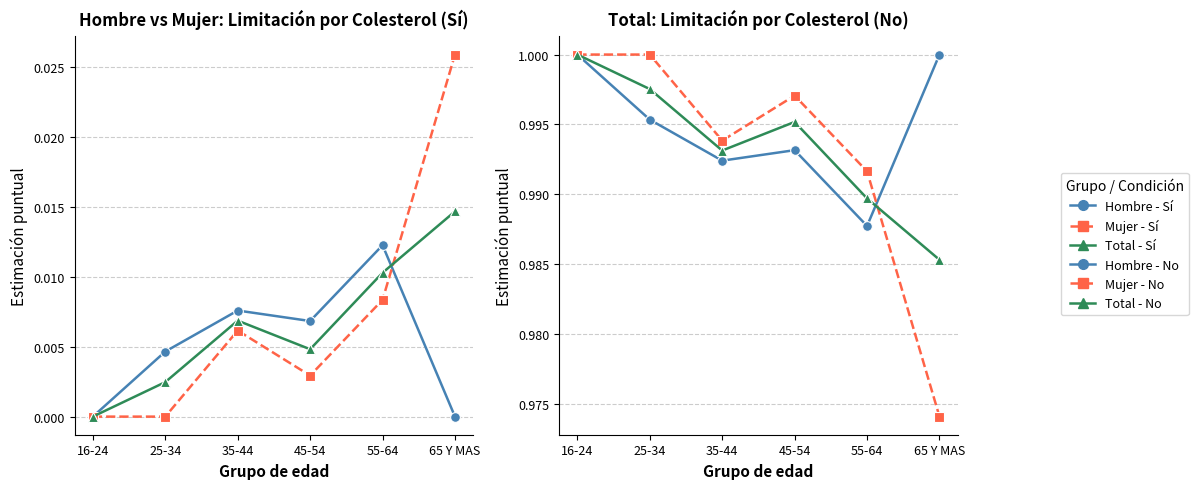

Reading left to right, what are all the values shown in this chart?

Hombre - Sí: 16-24=0.0	25-34=0.0	35-44=0.0	45-54=0.0	55-64=0.0	65 Y MAS=0.0
Mujer - Sí: 16-24=0.0	25-34=0.0	35-44=0.0	45-54=0.0	55-64=0.0	65 Y MAS=0.0
Total - Sí: 16-24=0.0	25-34=0.0	35-44=0.0	45-54=0.0	55-64=0.0	65 Y MAS=0.0
Hombre - No: 16-24=1.0	25-34=1.0	35-44=1.0	45-54=1.0	55-64=1.0	65 Y MAS=1.0
Mujer - No: 16-24=1.0	25-34=1.0	35-44=1.0	45-54=1.0	55-64=1.0	65 Y MAS=1.0
Total - No: 16-24=1.0	25-34=1.0	35-44=1.0	45-54=1.0	55-64=1.0	65 Y MAS=1.0